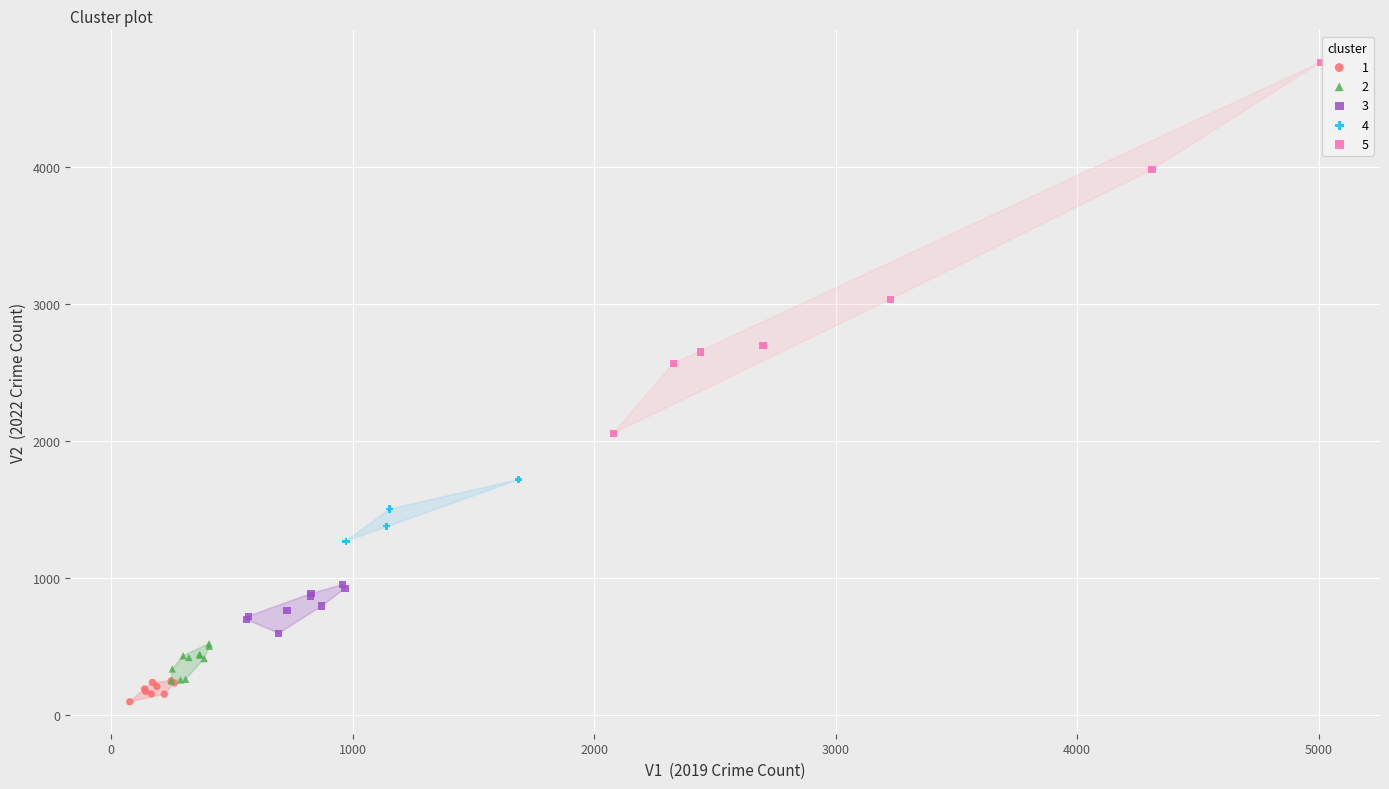

Which series has the widest spread of Y values?

5